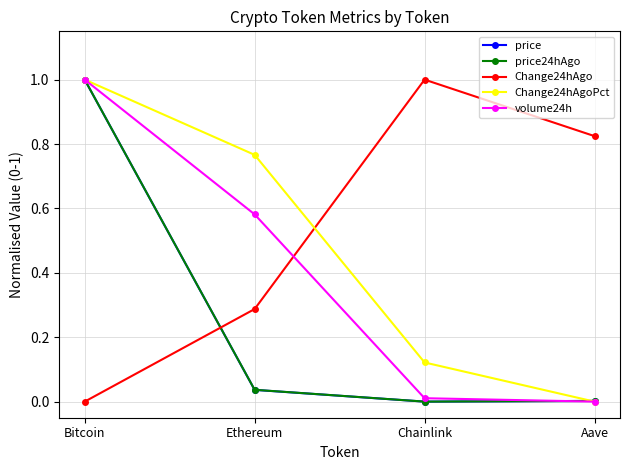

What is the label of the 4th point from the left?

Aave